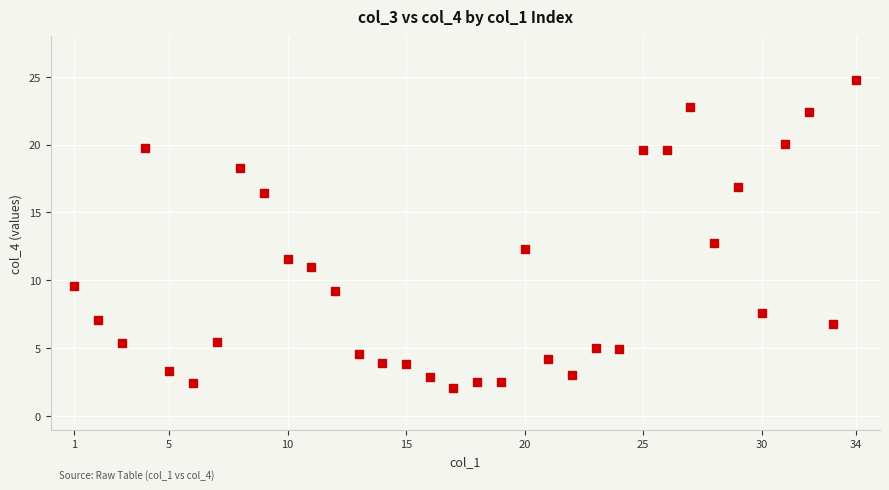

What is the range of Y values (max minus min)?

22.7